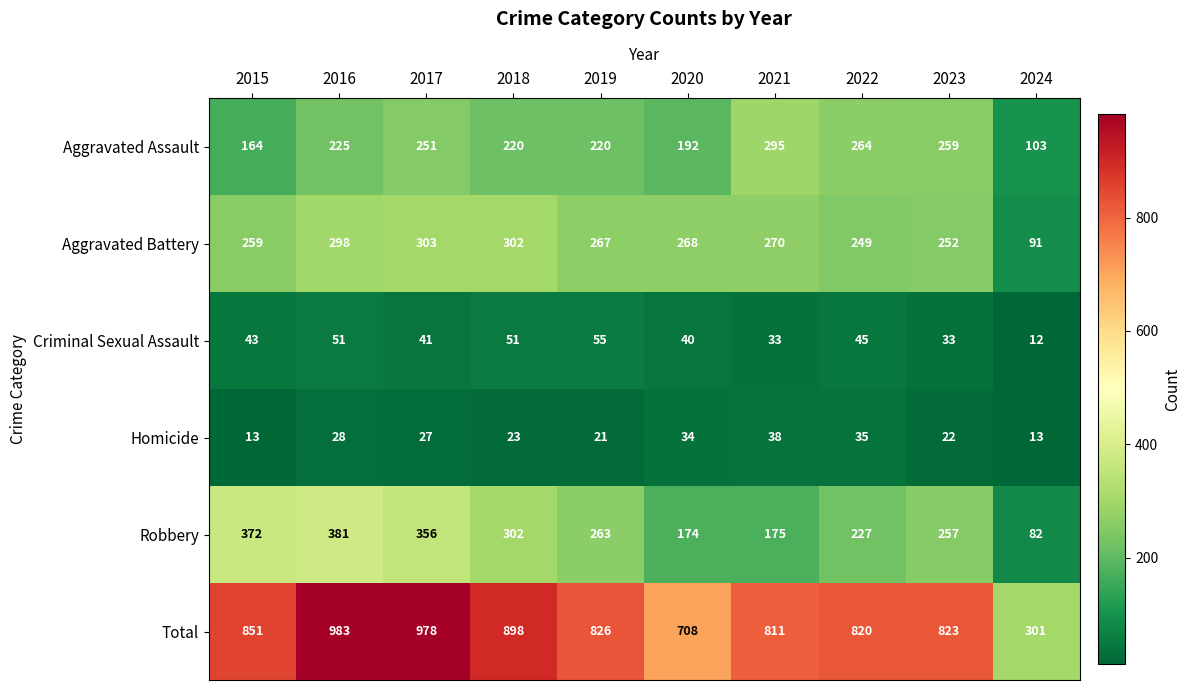

Is it true that Robbery equals 302 at 2018?

True